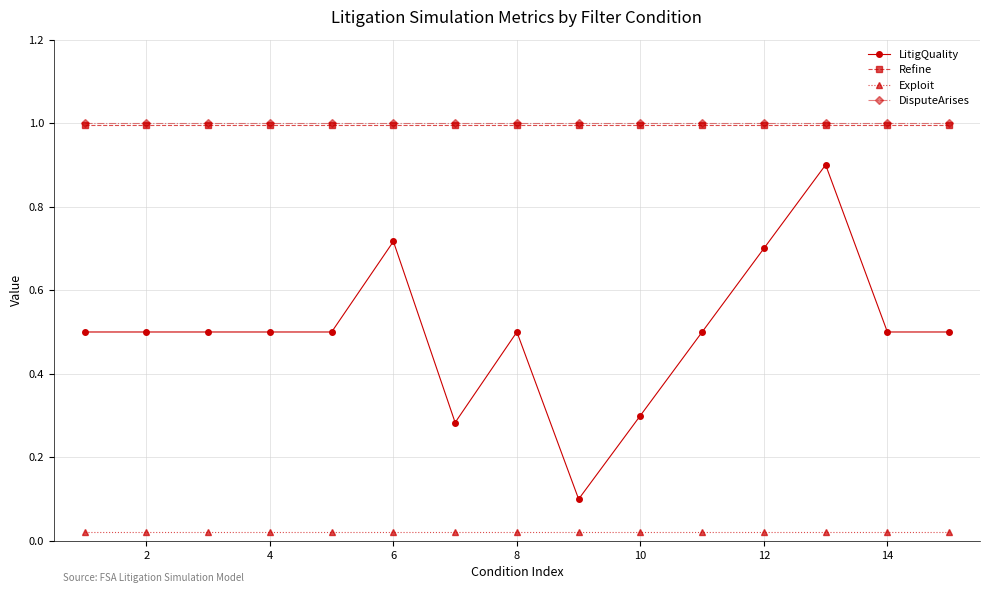

Which series has the widest spread of values?

LitigQuality